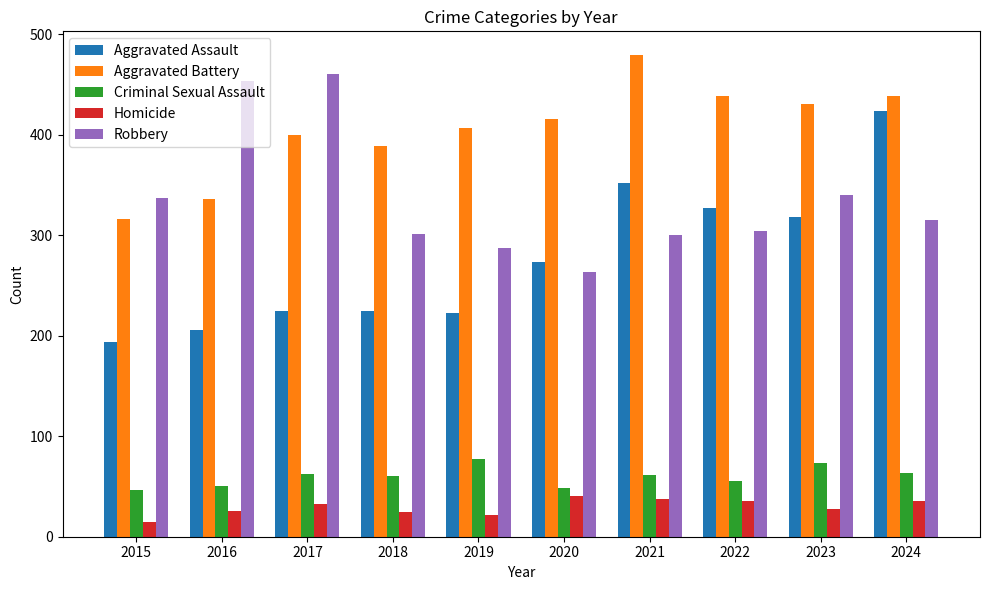

What is the sum of all Aggravated Assault values?

2767